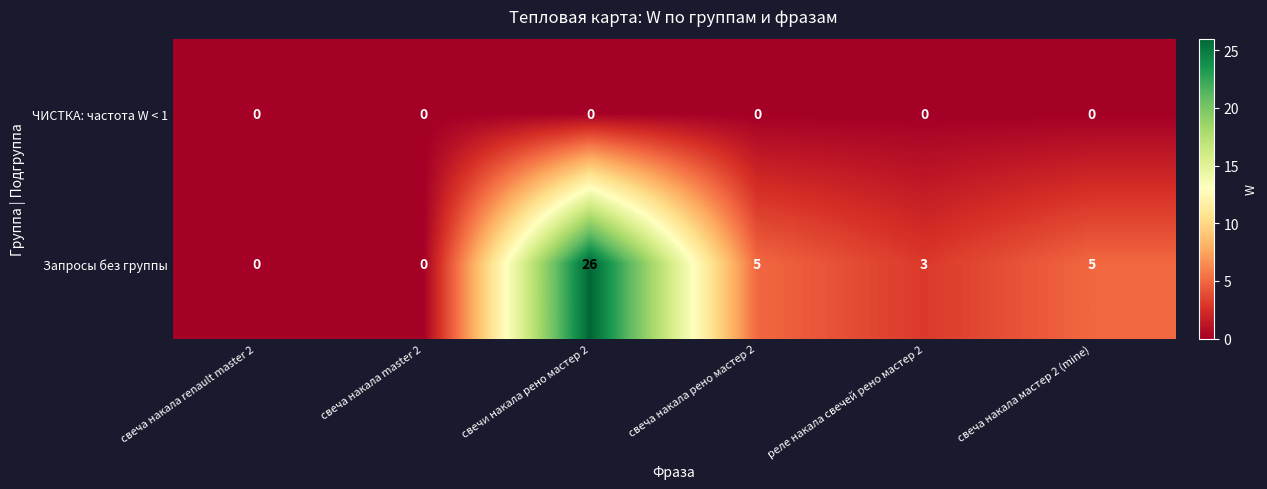

Rank the series at свеча накала мастер 2 (mine) from highest to lowest value.

Запросы без группы, ЧИСТКА: частота W < 1